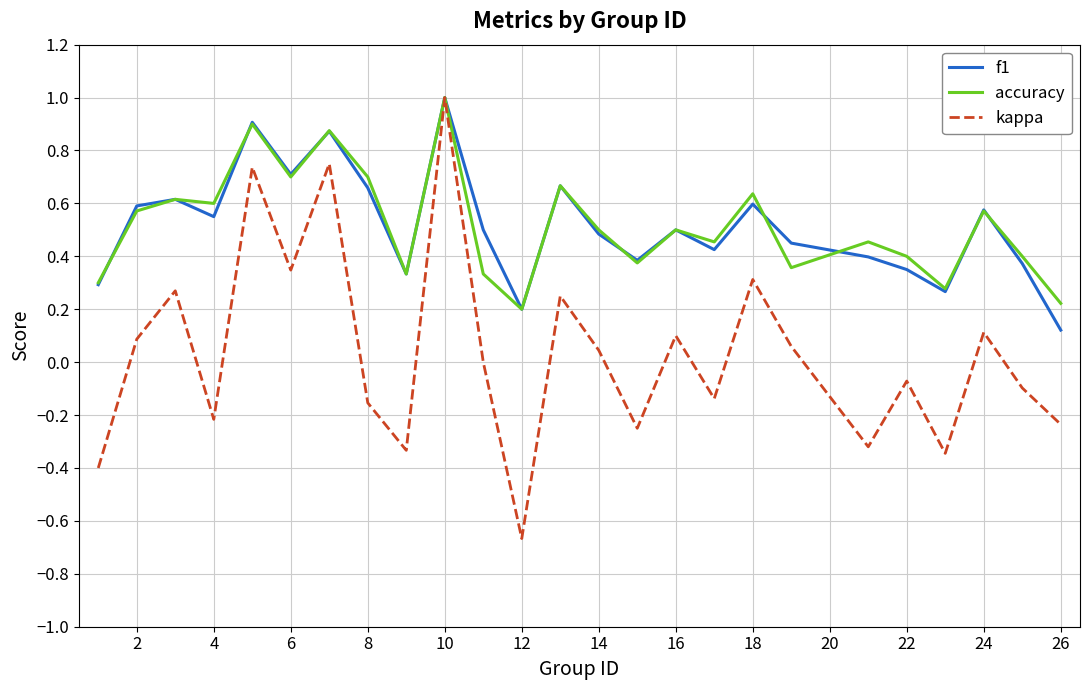

What is the greatest value displayed?

1.0